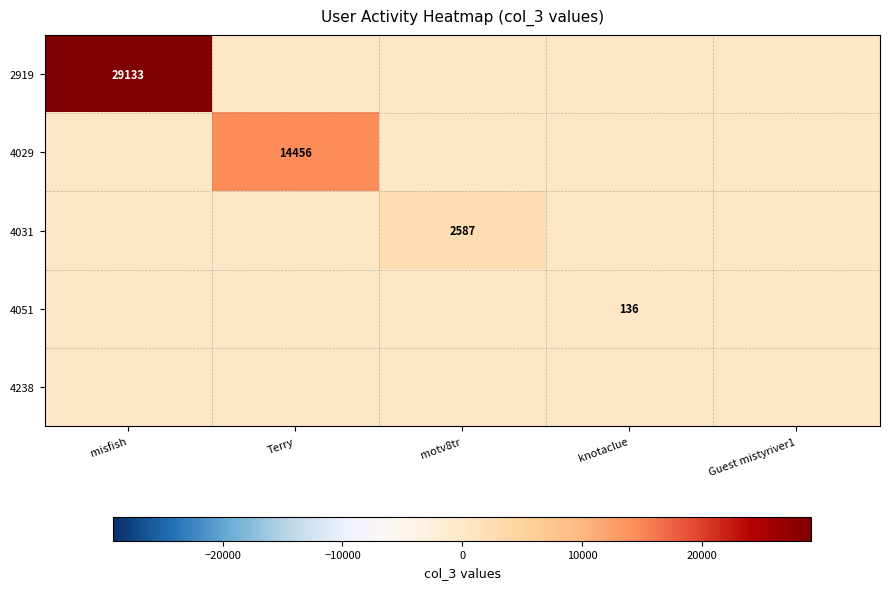

The 4031 series shows 1373 at motv8tr. True or false?

False